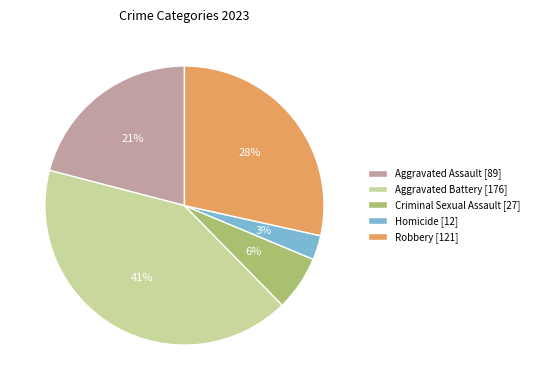

Is the sum of Homicide and Criminal Sexual Assault greater than half?

No